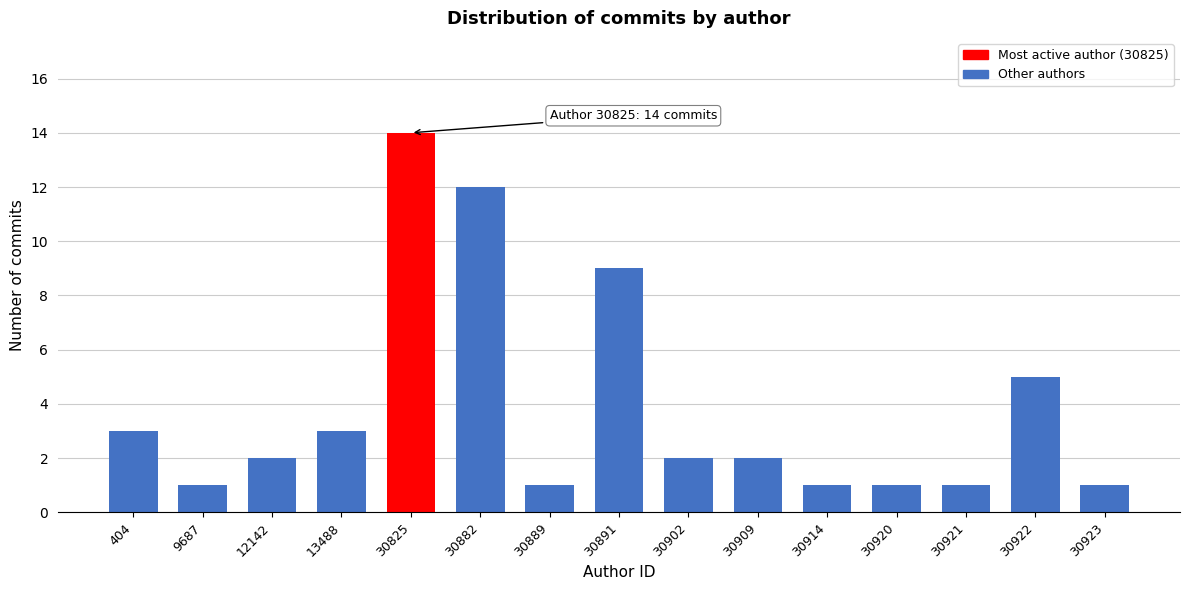

Reading left to right, what are all the values shown in this chart?

3	1	2	3	14	12	1	9	2	2	1	1	1	5	1